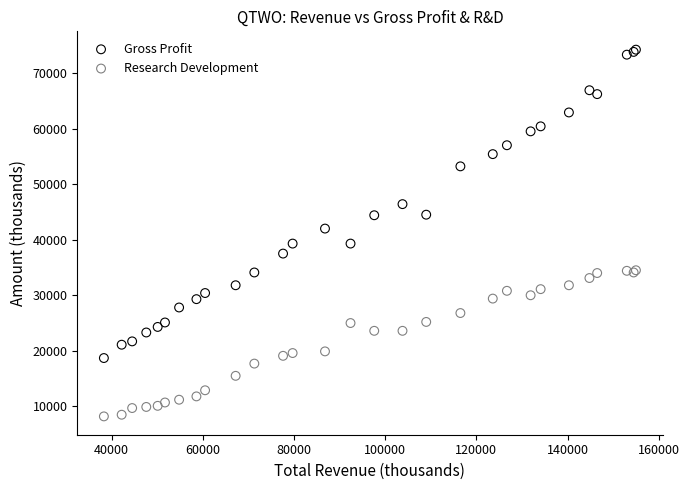

Which series has the widest spread of Y values?

Gross Profit